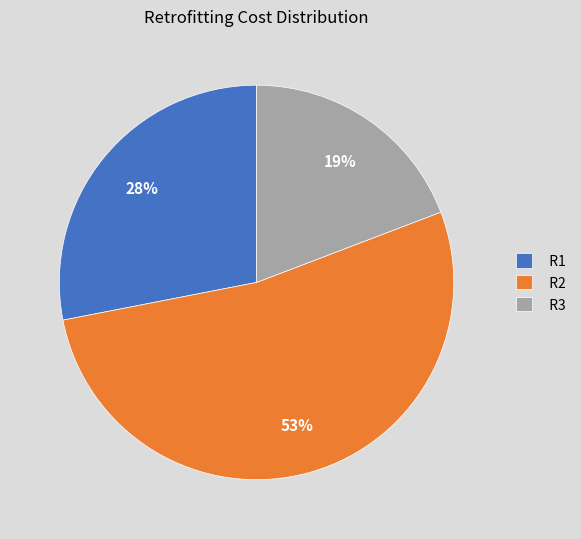

What is the smallest slice in the pie chart?

R3